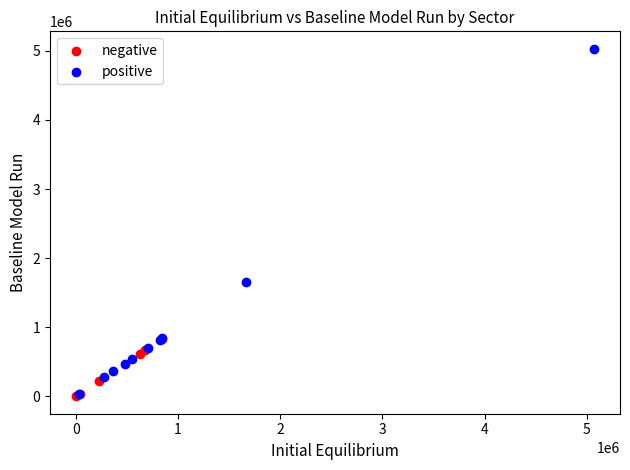

Which series reaches the maximum Y coordinate?

positive